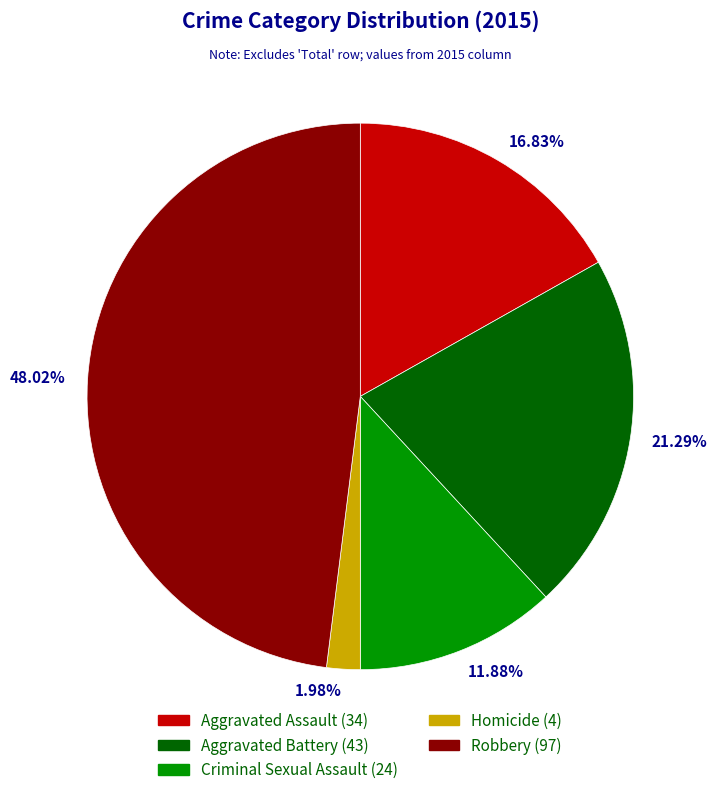

What is the smallest slice in the pie chart?

Homicide